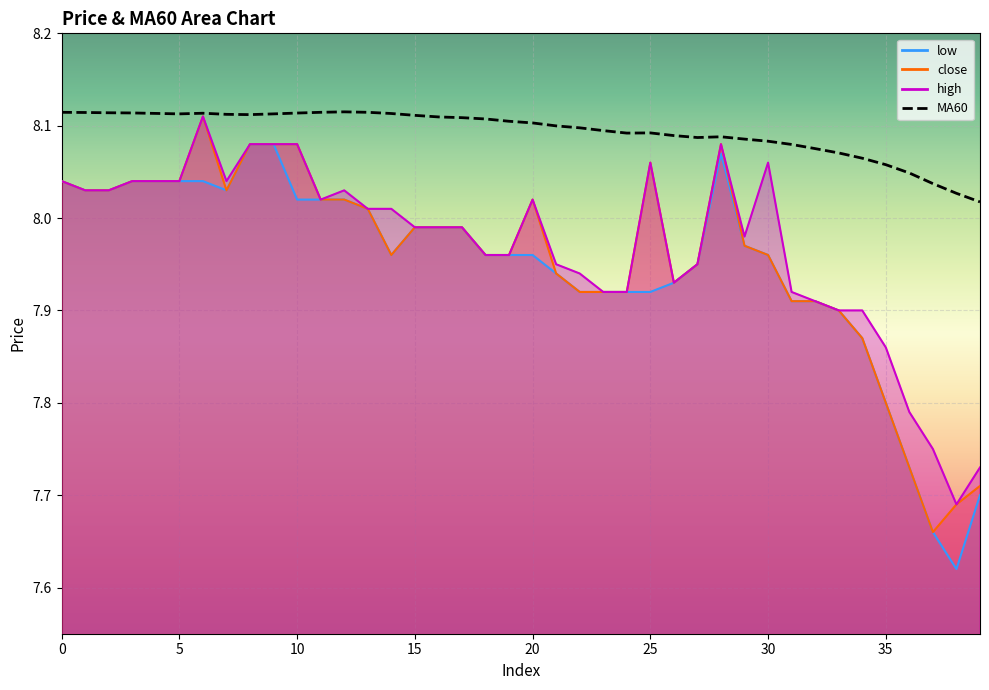

Which category has the lowest value across all series?

38